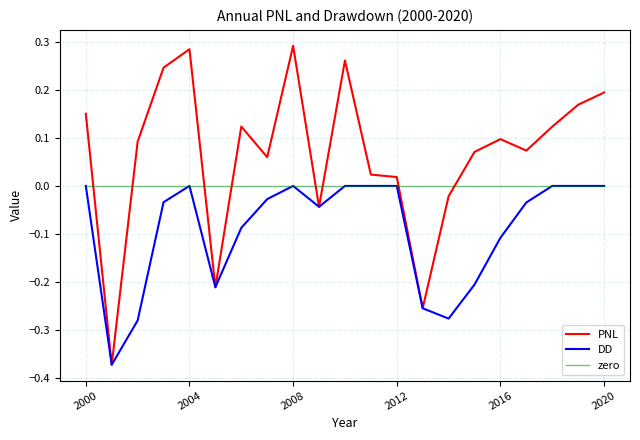

Which series has the largest total across all categories?

PNL